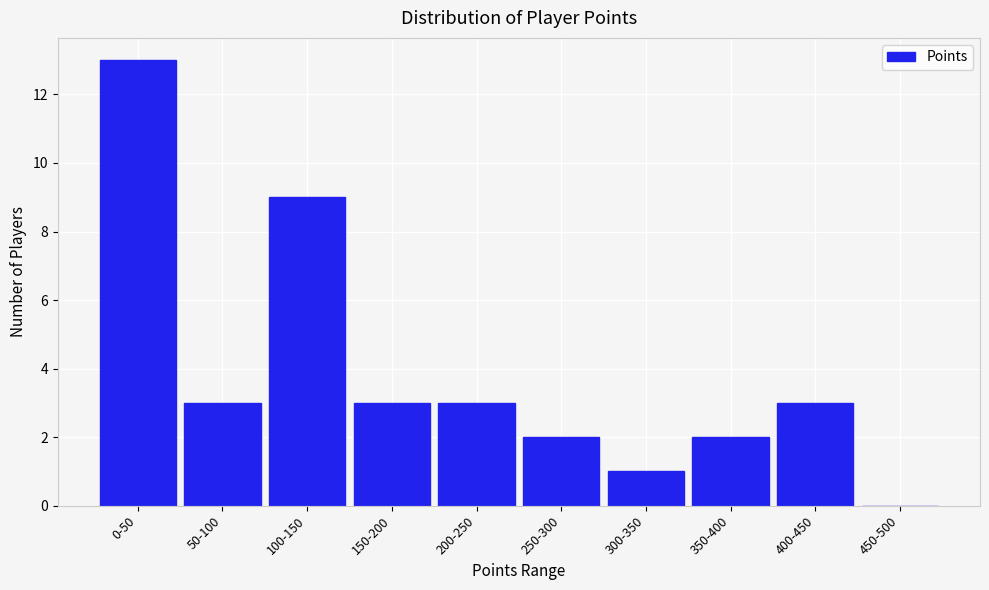

Reading left to right, what are all the values shown in this chart?

0-50=13	50-100=3	100-150=9	150-200=3	200-250=3	250-300=2	300-350=1	350-400=2	400-450=3	450-500=0